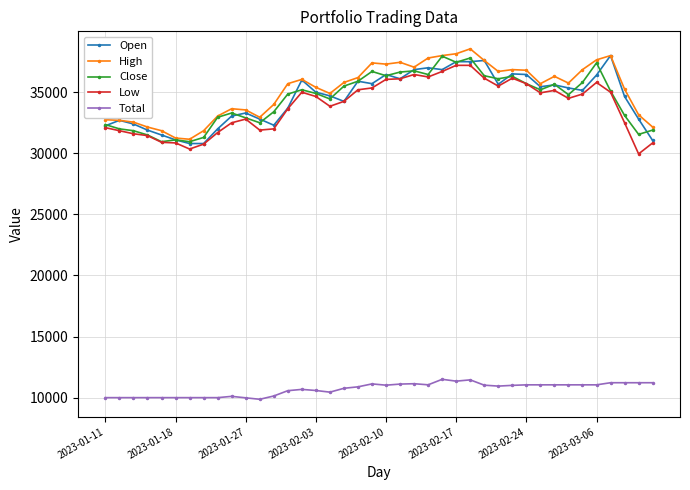

At how many categories does at least one series exceed 26614?

40